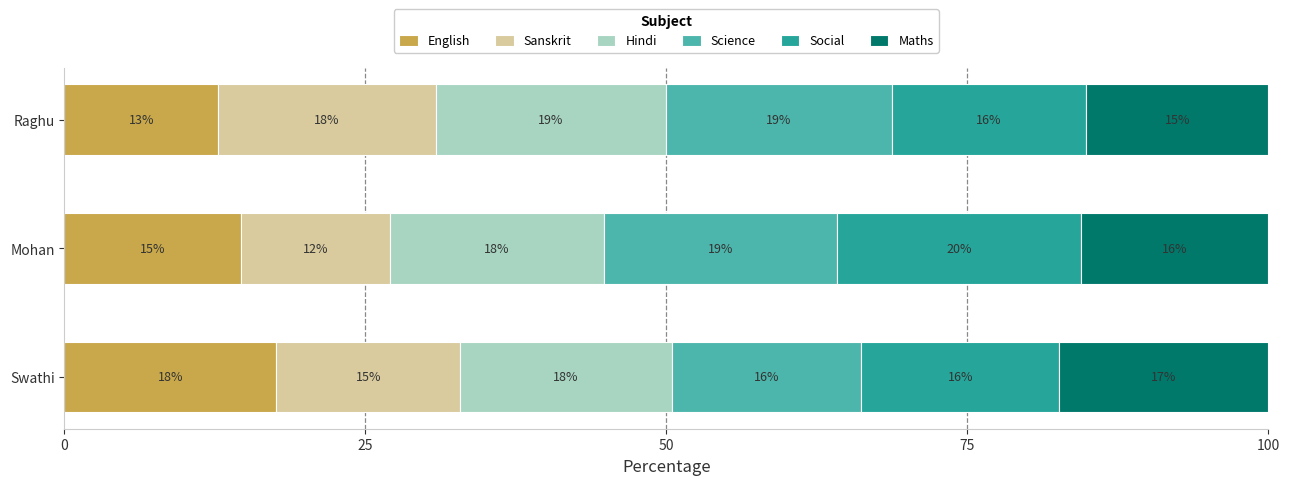

What are all the series names shown in the legend?

English, Sanskrit, Hindi, Science, Social, Maths